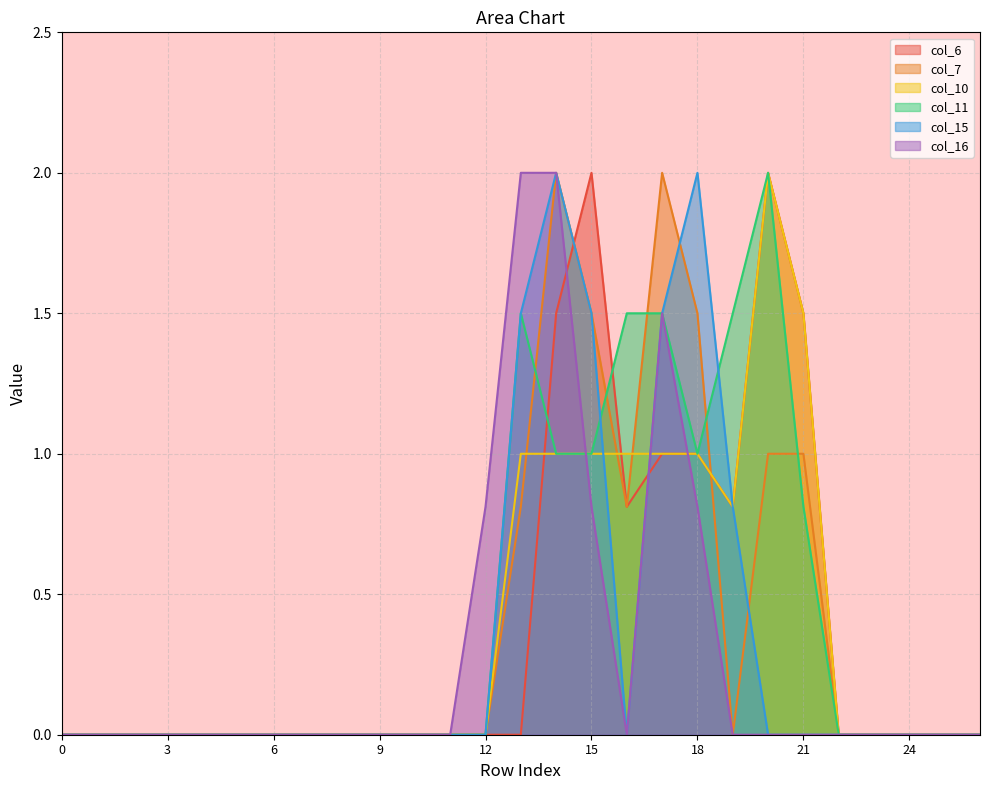

Which has a higher value, 22 or 4?

22